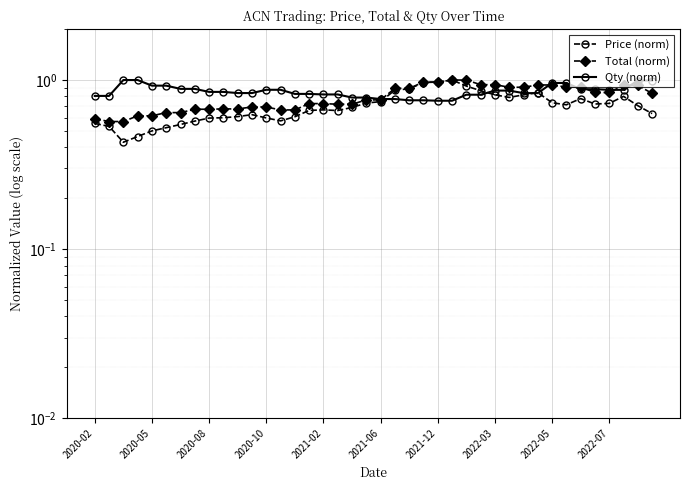

What is the difference between the maximum and second lowest values in the Qty (norm) series?

0.2